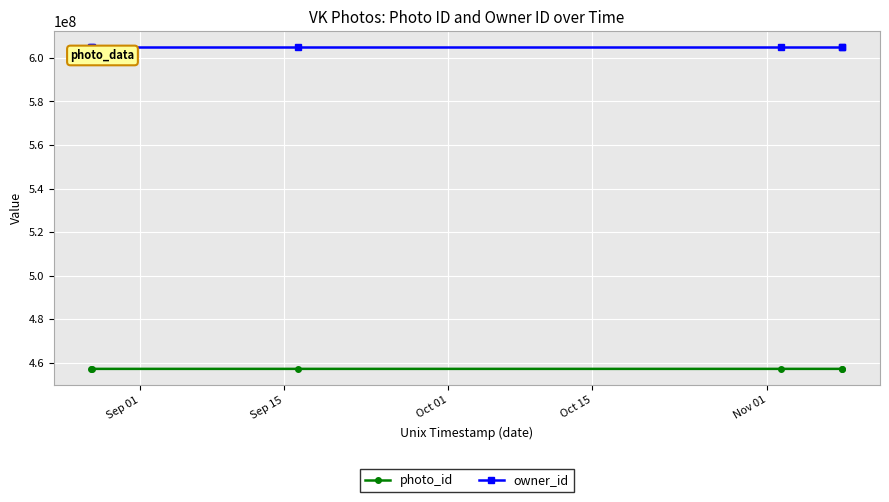

What is the value of the owner_id point at the 2nd from the left?

604836917